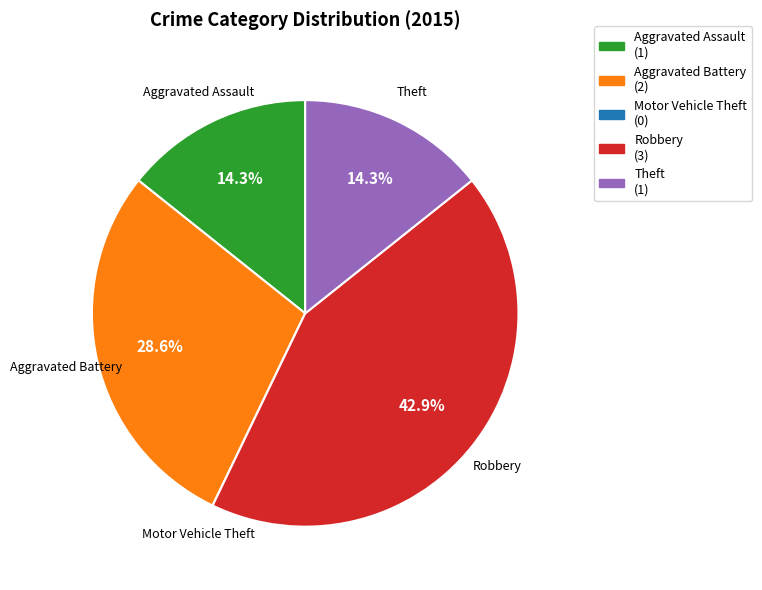

Is there a majority slice in this chart?

No